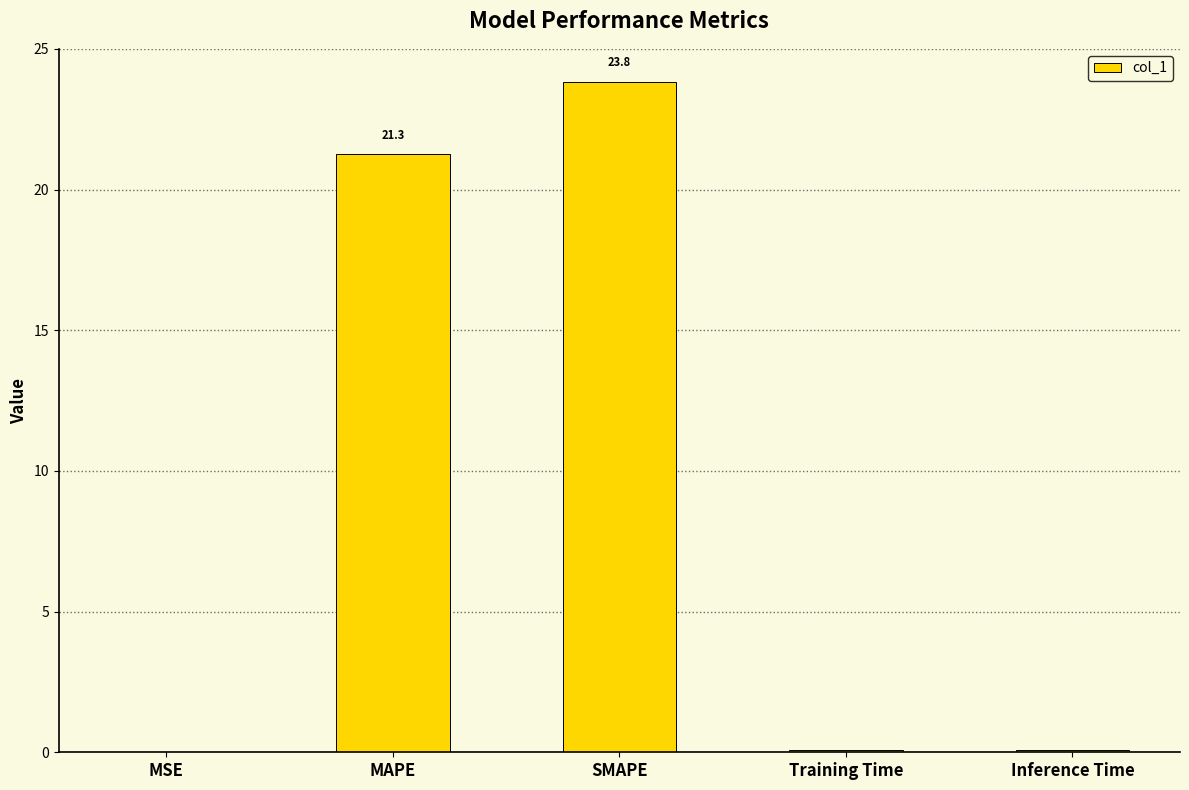

How many data points does each series have?

5